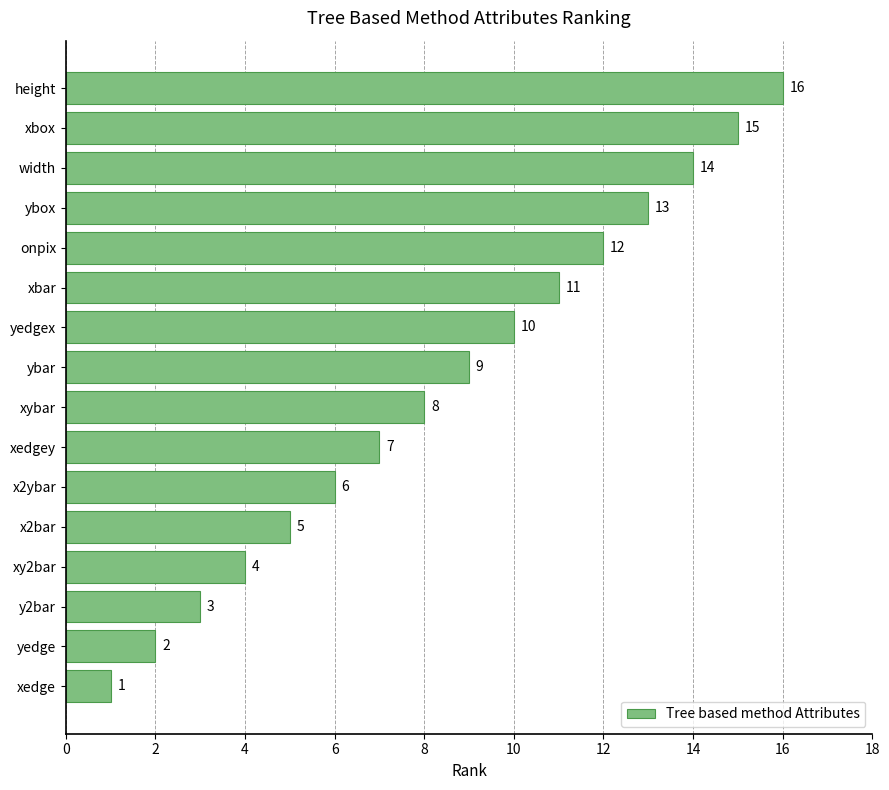

List the labels in order of value, smallest first.

xedge, yedge, y2bar, xy2bar, x2bar, x2ybar, xedgey, xybar, ybar, yedgex, xbar, onpix, ybox, width, xbox, height